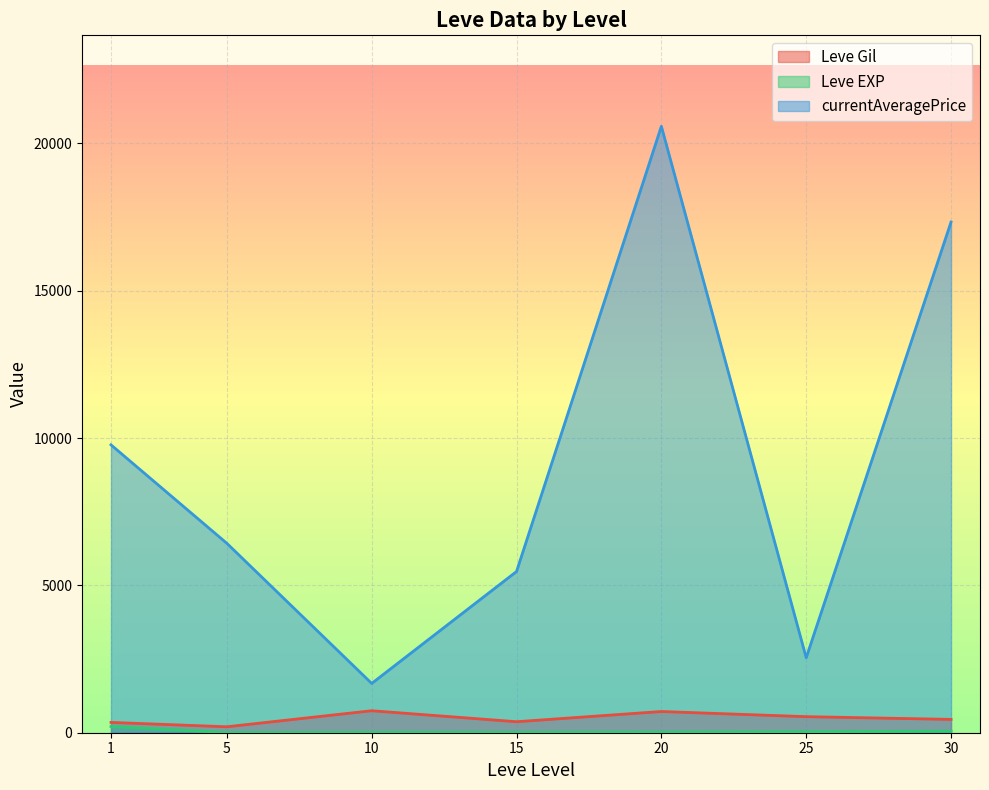

What are all the series names shown in the legend?

Leve Gil, Leve EXP, currentAveragePrice